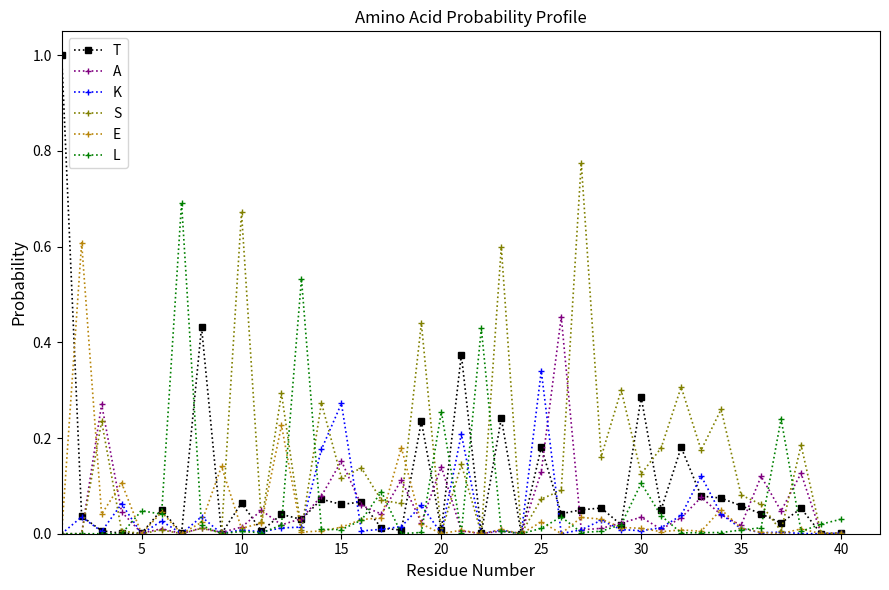

How many lines are shown in the chart?

6